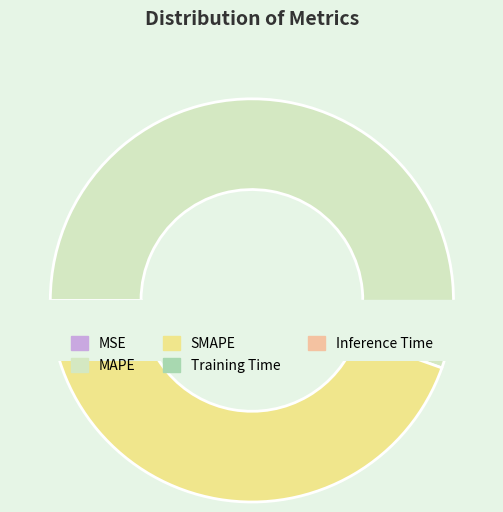

To the nearest percent, what is the difference between the MSE and MAPE slice percentages?

55%